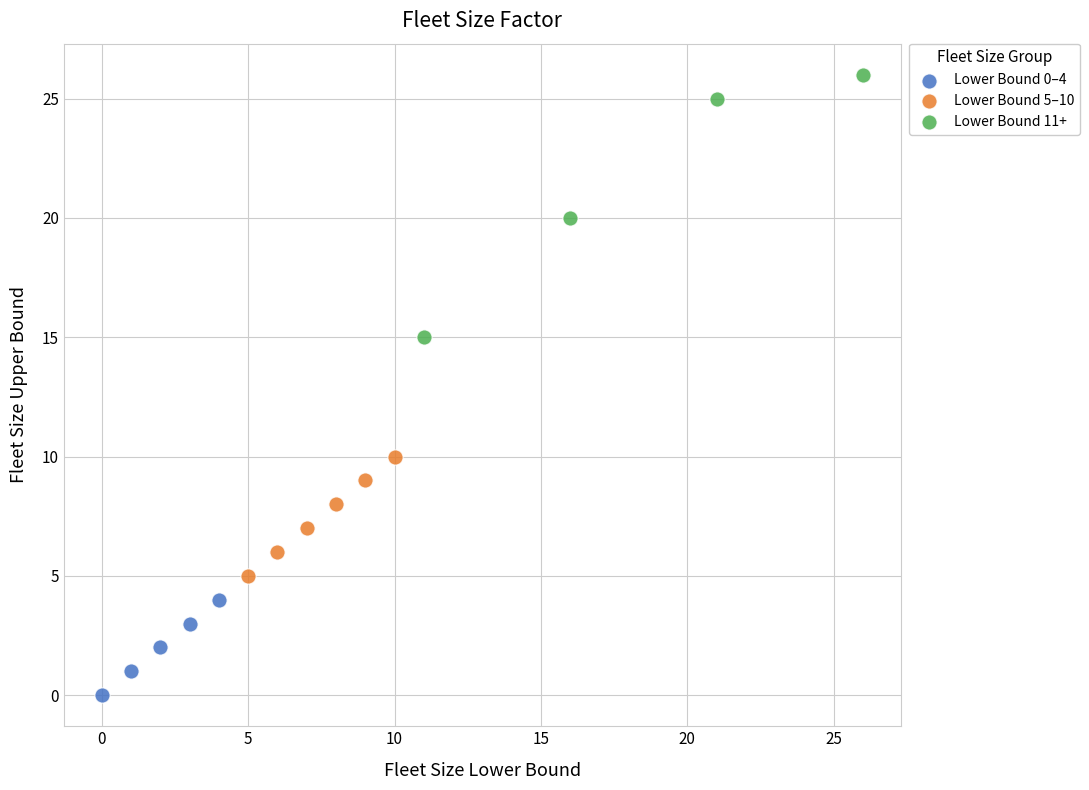

Which series has the largest Y range (max minus min)?

Lower Bound 11+